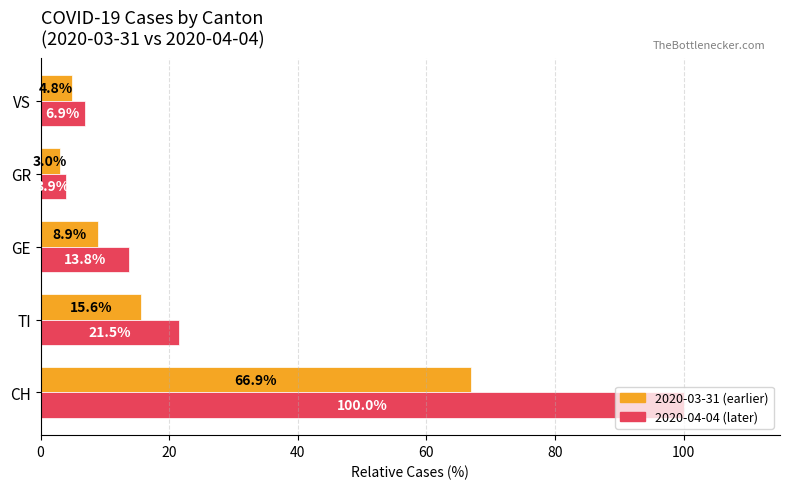

What is the highest value of the 2020-04-04 (later) series?

100.0